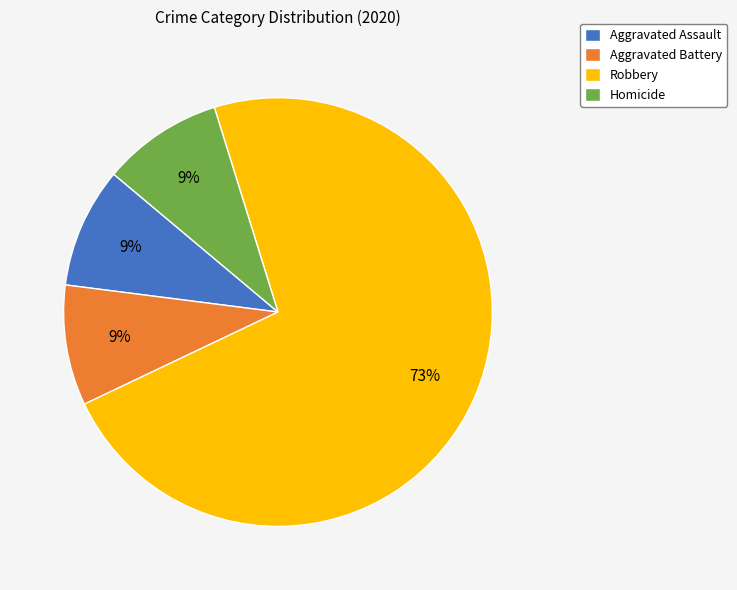

What is the largest slice in the pie chart?

Robbery